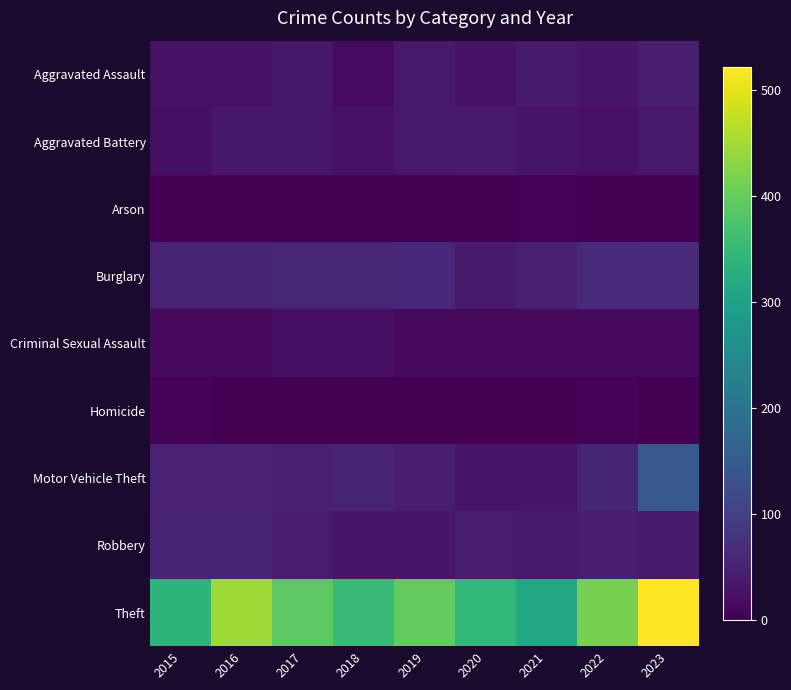

Reading left to right, list all the values displayed in this chart.

Aggravated Assault: 2015=24	2016=24	2017=34	2018=16	2019=35	2020=25	2021=37	2022=30	2023=44
Aggravated Battery: 2015=20	2016=34	2017=34	2018=24	2019=35	2020=37	2021=29	2022=23	2023=35
Arson: 2015=0	2016=1	2017=1	2018=1	2019=2	2020=1	2021=6	2022=3	2023=2
Burglary: 2015=50	2016=52	2017=55	2018=56	2019=60	2020=38	2021=45	2022=62	2023=62
Criminal Sexual Assault: 2015=14	2016=13	2017=19	2018=20	2019=14	2020=13	2021=14	2022=14	2023=13
Homicide: 2015=6	2016=2	2017=2	2018=0	2019=0	2020=2	2021=1	2022=5	2023=1
Motor Vehicle Theft: 2015=48	2016=48	2017=46	2018=51	2019=44	2020=29	2021=32	2022=54	2023=146
Robbery: 2015=50	2016=52	2017=41	2018=32	2019=31	2020=41	2021=37	2022=44	2023=38
Theft: 2015=339	2016=447	2017=389	2018=354	2019=396	2020=344	2021=312	2022=414	2023=521